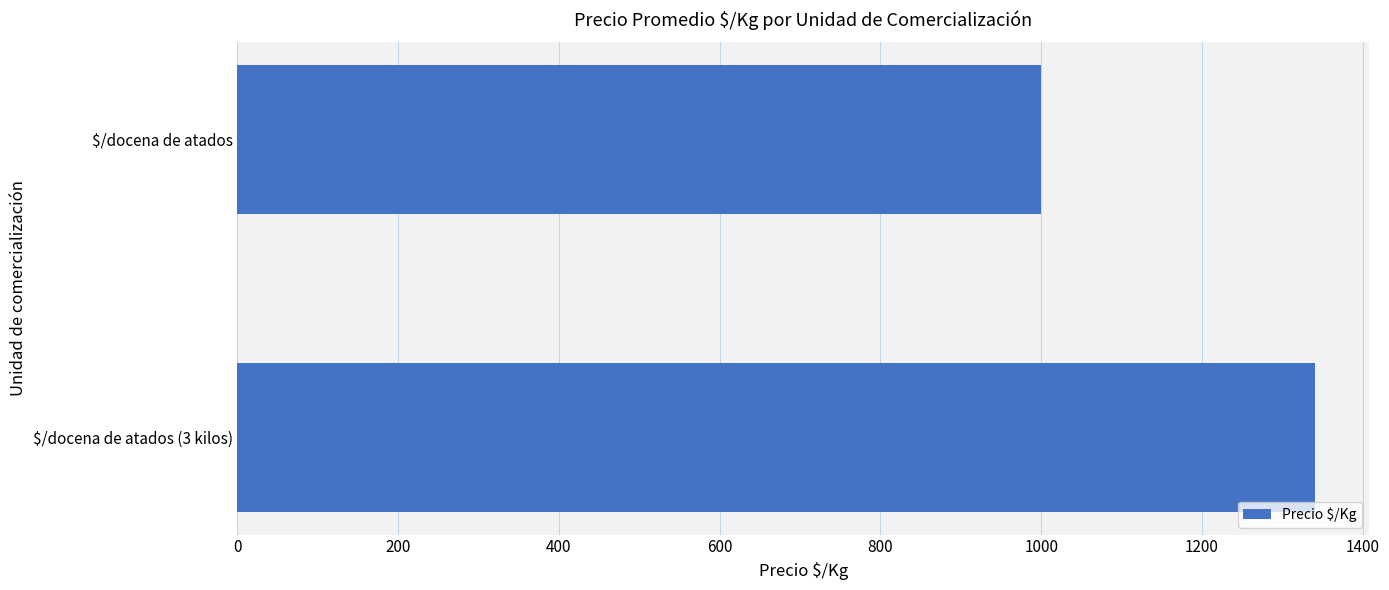

Reading bottom to top, transcribe all the data shown in this chart.

1341	1000